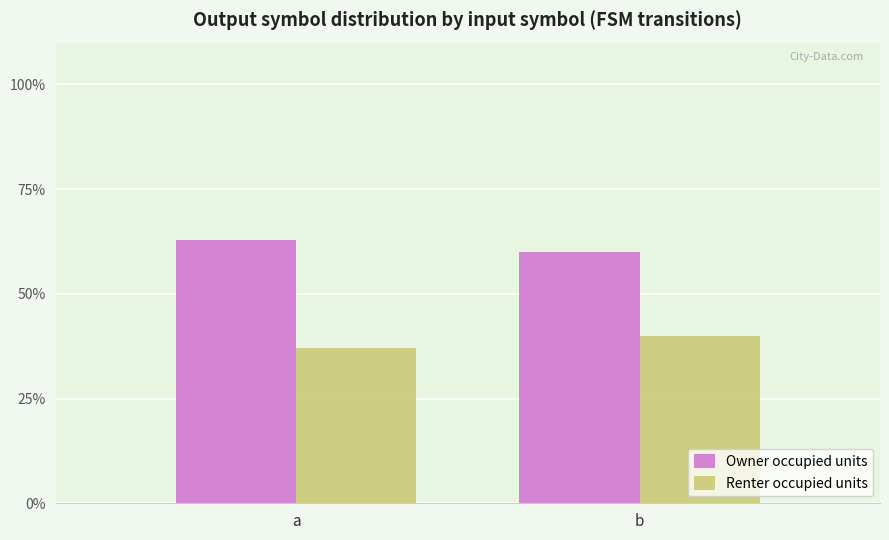

Reading left to right, list all the values displayed in this chart.

Owner occupied units: 63.0	60.0
Renter occupied units: 37.0	40.0